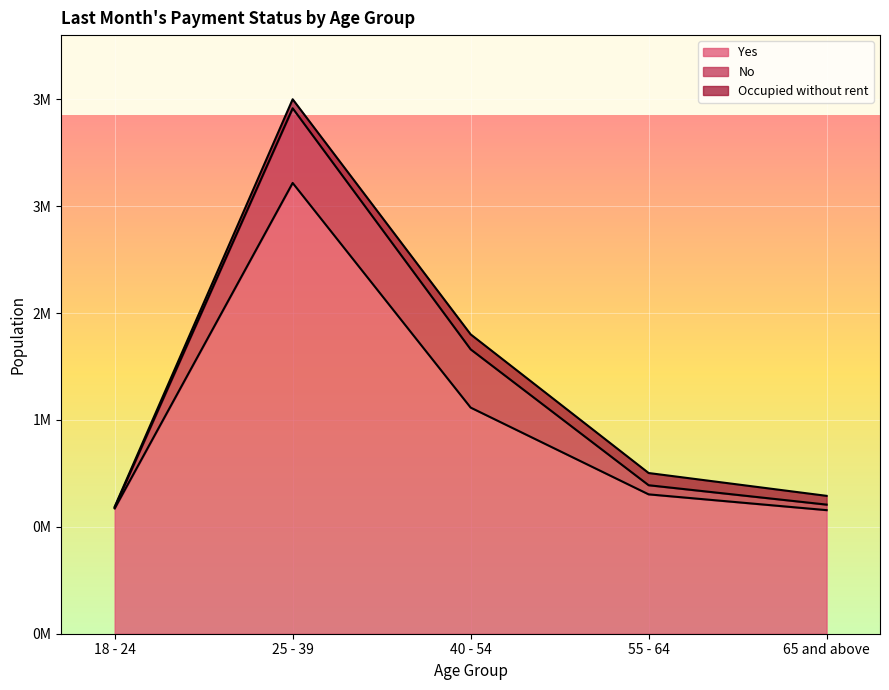

What value does the Yes series have at 40 - 54, to the nearest 10?

1623060